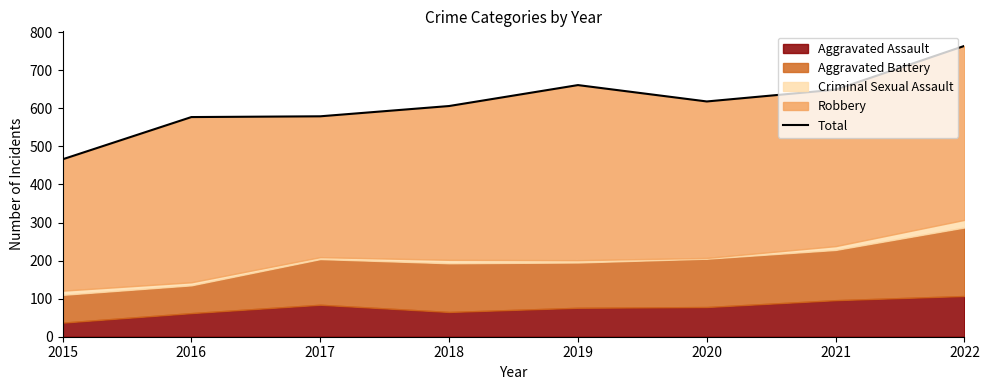

What is the value of the 3rd point from the left?

579